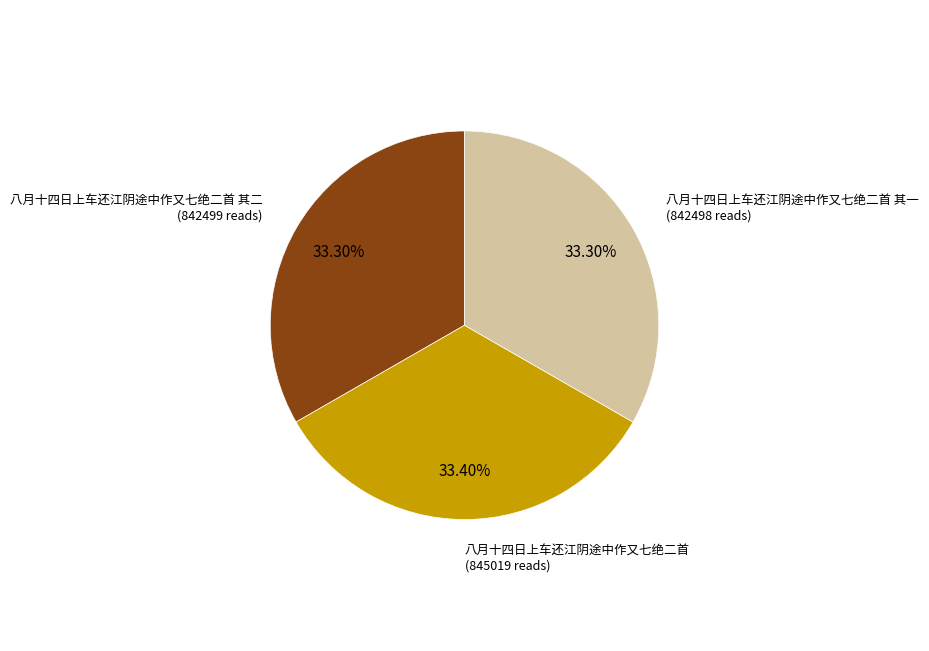

Does 八月十四日上车还江阴途中作又七绝二首 account for over 50% of the chart?

No